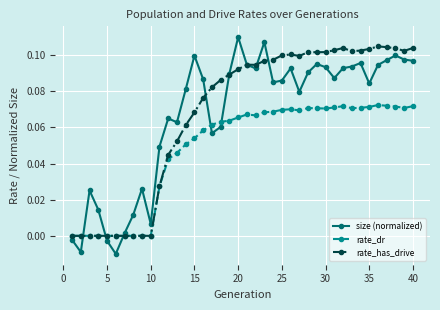

Count the rate_has_drive values in the range 0 to 1.

40